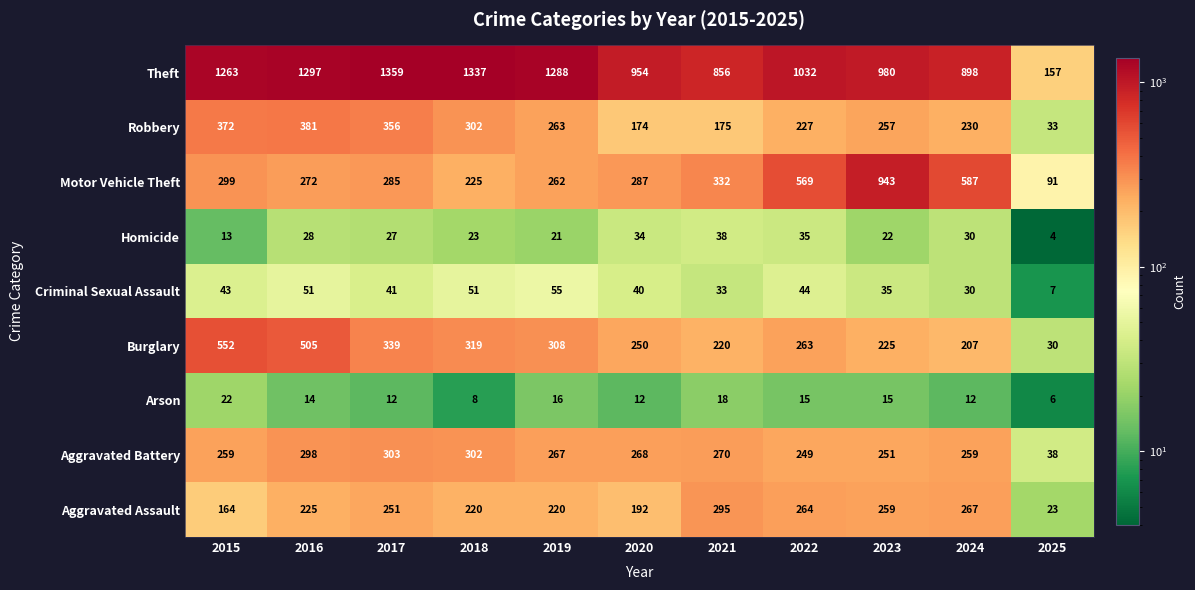

Which series changed the most between 2015 and 2021?

Theft